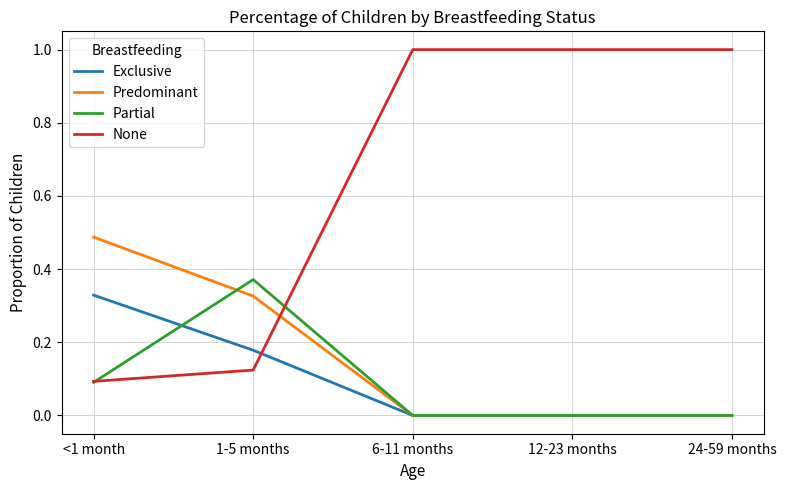

How many times do None and Predominant cross each other?

1